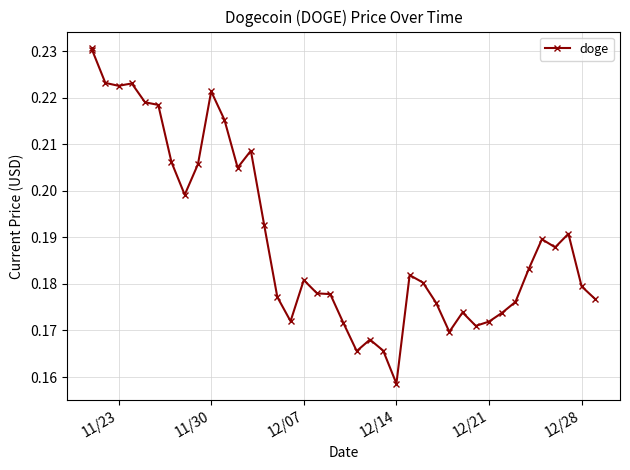

The value at 36 is 0.1. True or false?

False